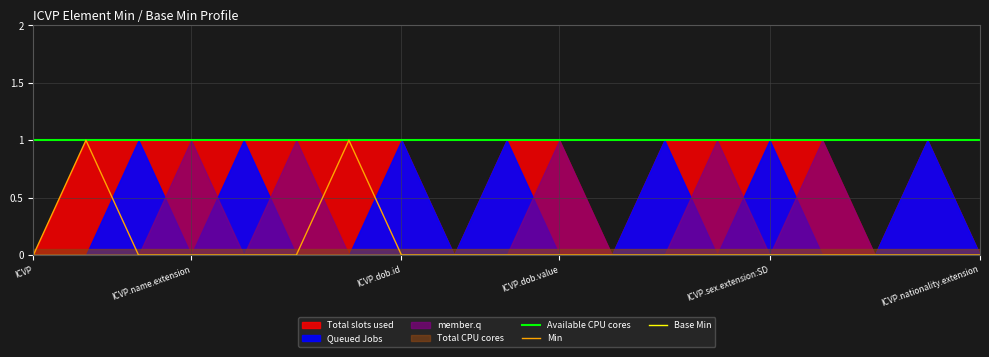

Is it true that Available CPU cores equals 1 at 12?

False